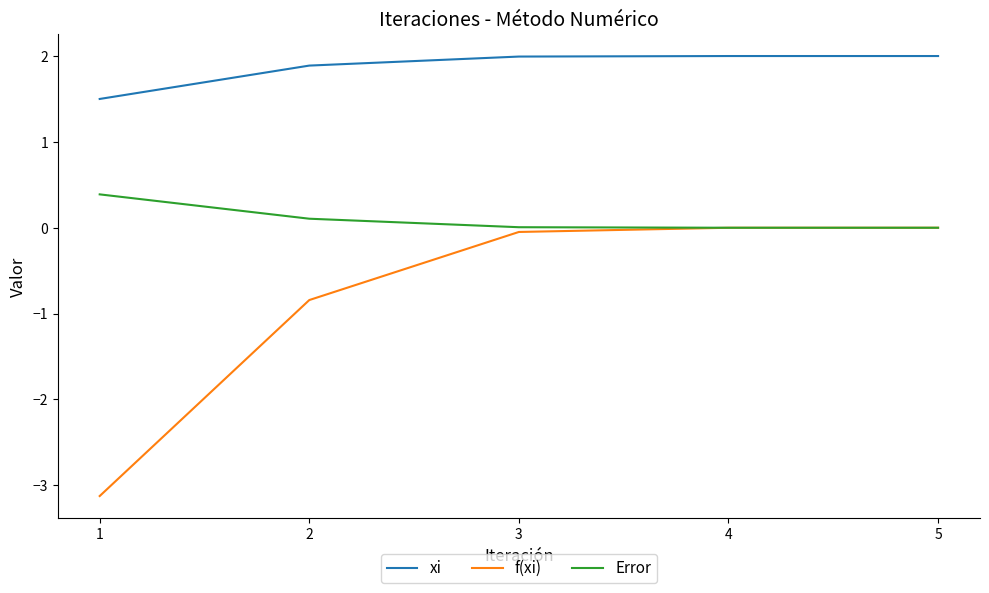

True or false: xi and f(xi) intersect in this chart.

False